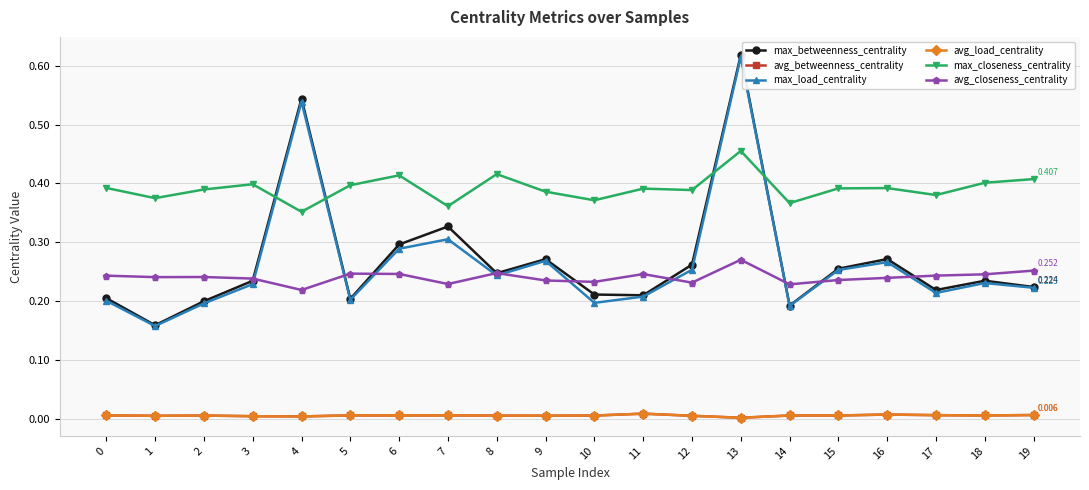

Between 6 and 19, which series saw the biggest shift?

max_betweenness_centrality